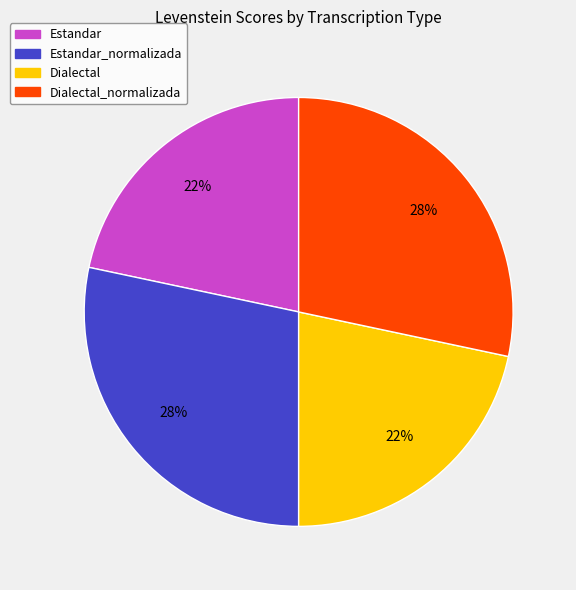

How many segments does this pie chart have?

4